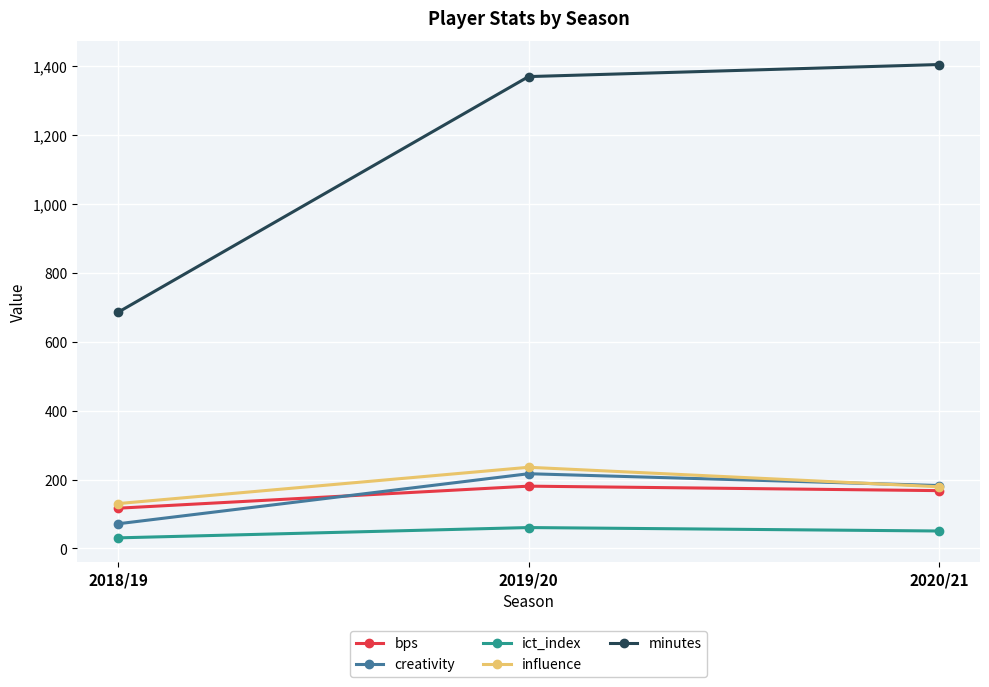

What are all the series names shown in the legend?

bps, creativity, ict_index, influence, minutes